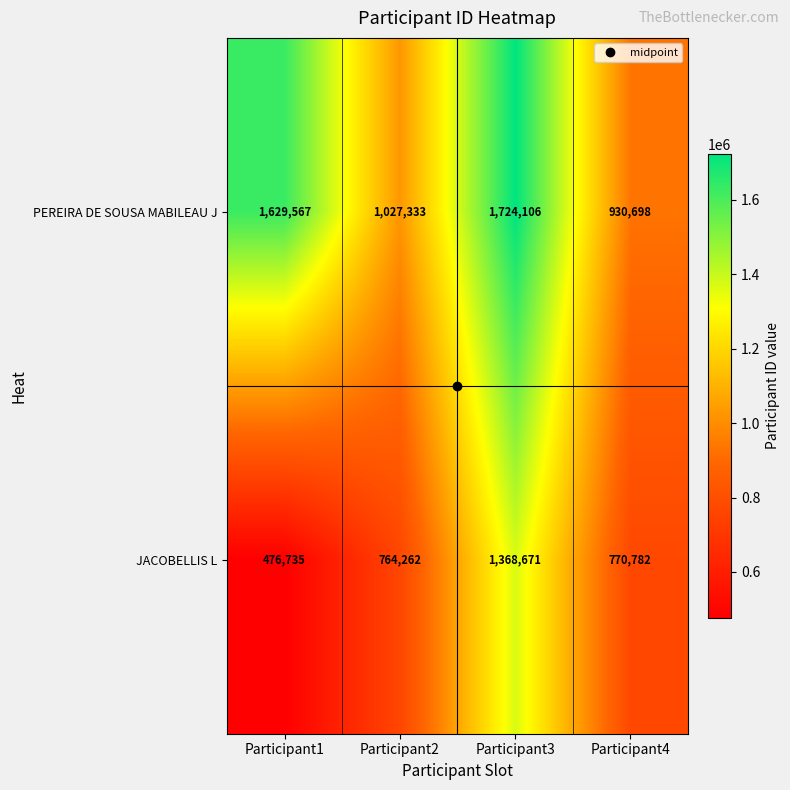

At which category is the sum across all series the highest?

Participant3